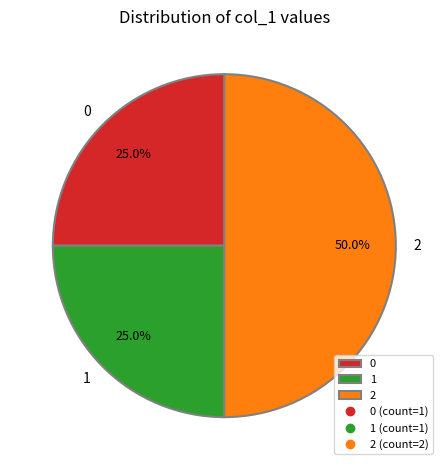

Does 1 account for over 50% of the chart?

No